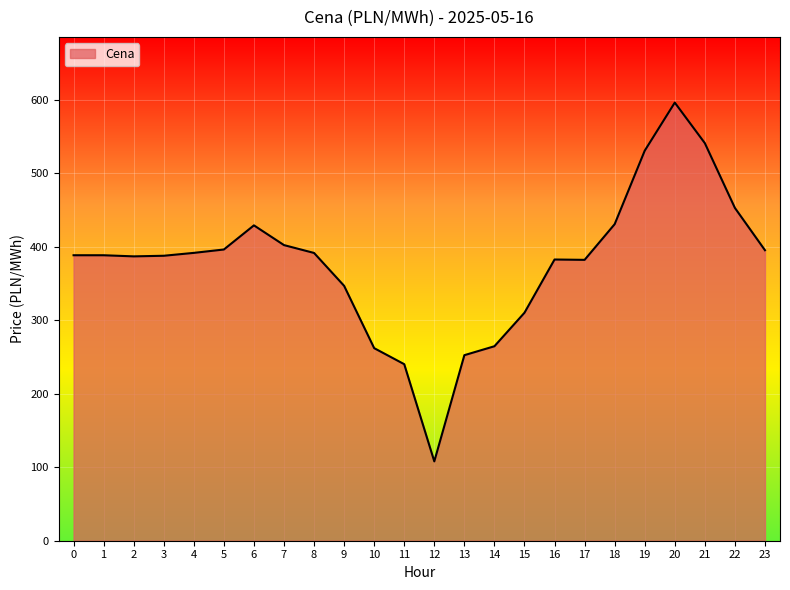

Which has a higher value, 20 or 21?

20